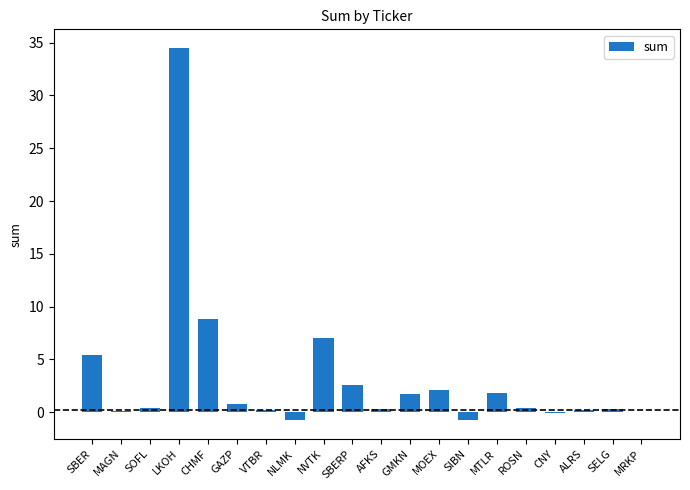

Where does the data first go above 0?

SBER